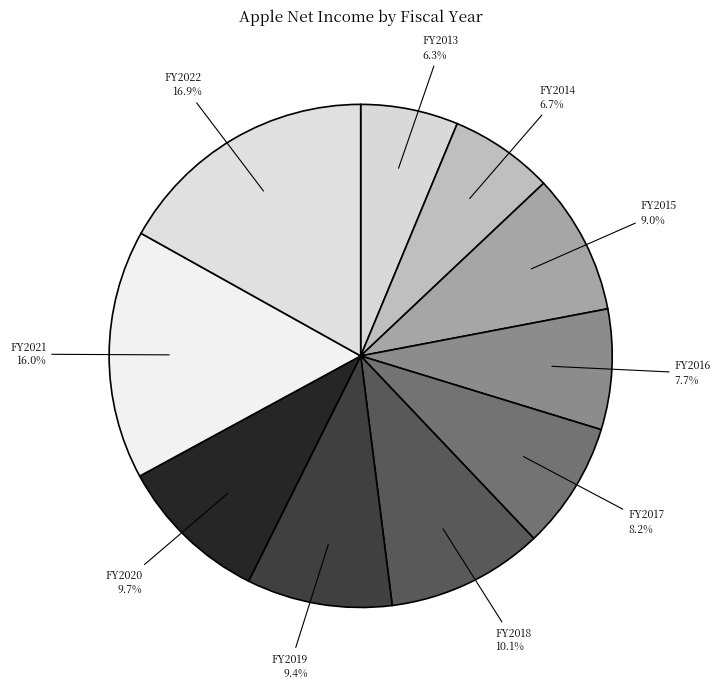

How much of the chart is everything except FY2013?

93.7%